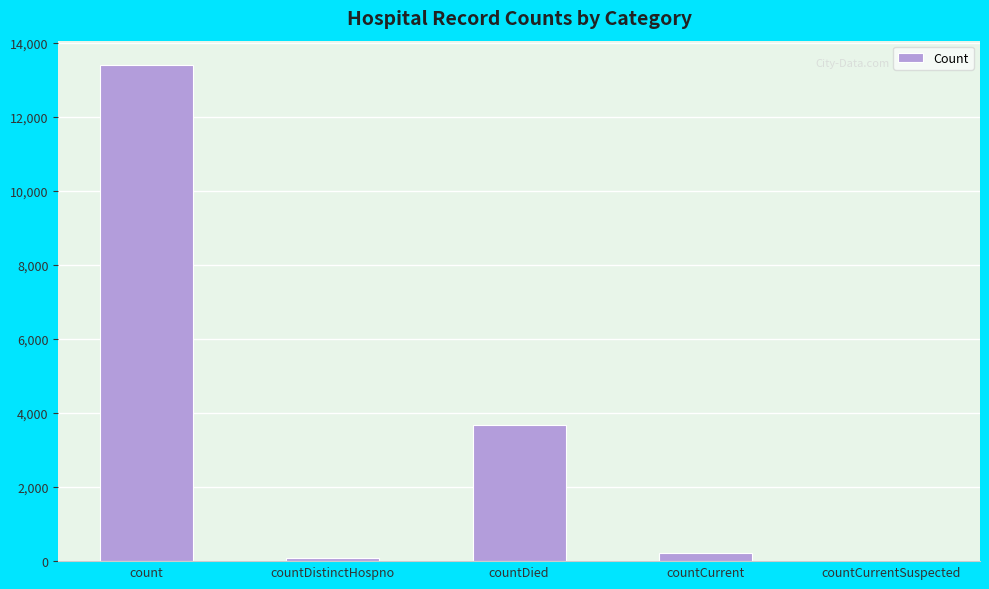

The chart shows a value of 215 at countCurrent. True or false?

True